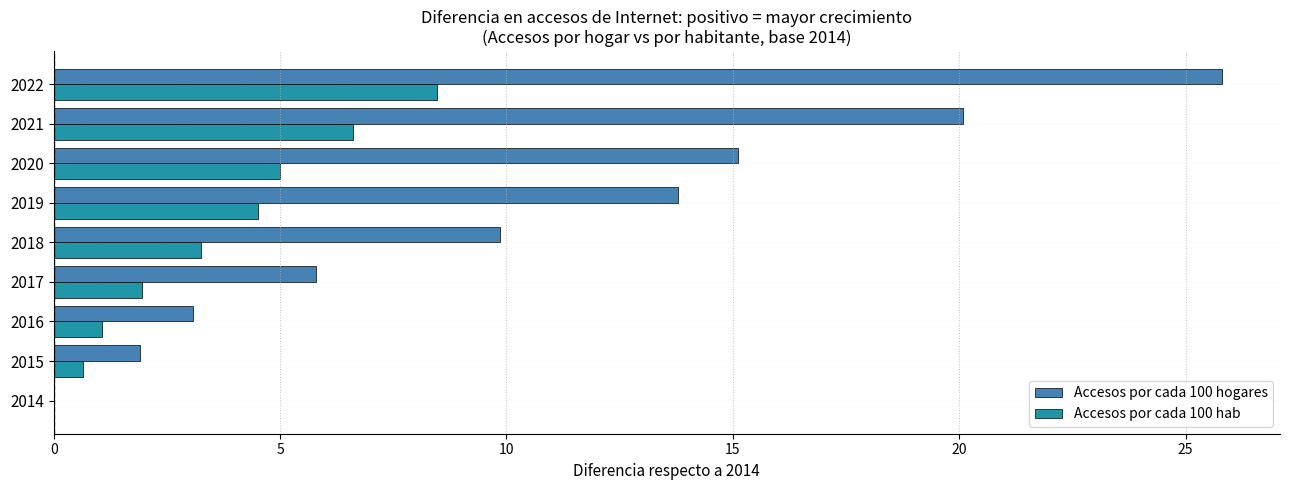

How many series are shown in this chart?

2